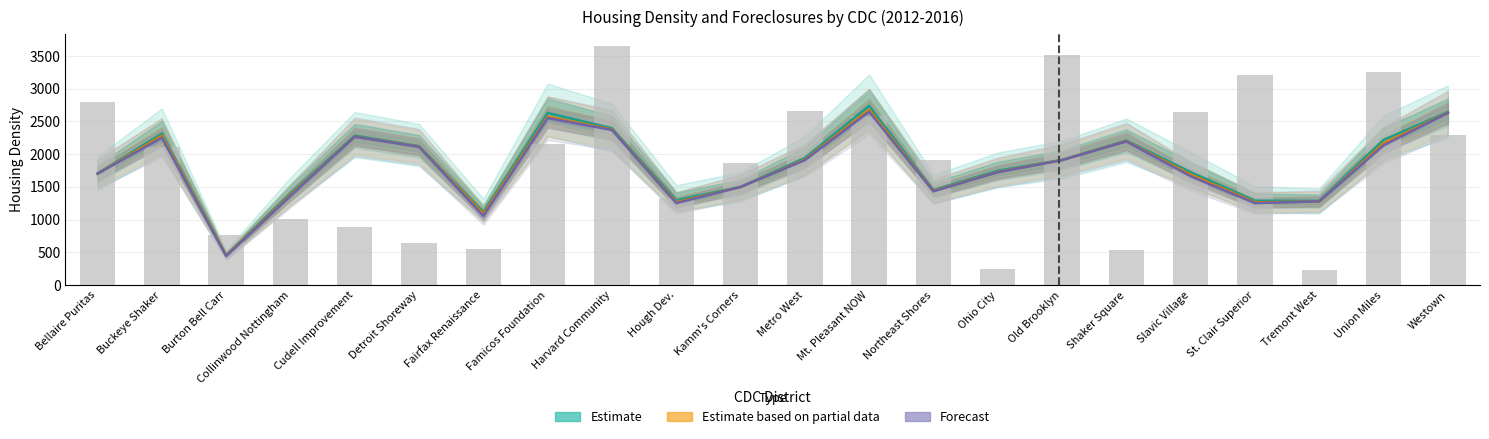

Reading left to right, what are all the values shown in this chart?

Estimate (Housing Density): 1706.2	2315.8	460.0	1402.8	2284.5	2122.8	1117.6	2631.0	2397.4	1298.6	1501.5	1943.7	2738.7	1455.0	1747.4	1914.4	2209.6	1726.5	1291.2	1286.3	2219.2	2644.3
Estimate based on partial data (2014): 1702.6	2282.3	454.0	1379.8	2269.9	2116.1	1090.6	2573.4	2379.2	1268.5	1498.8	1919.1	2680.6	1441.6	1729.8	1910.7	2201.0	1689.0	1266.0	1276.4	2167.4	2634.2
Forecast (2015-2016): 1702.5	2252.5	444.9	1364.7	2267.2	2113.0	1059.3	2552.2	2370.6	1253.8	1499.1	1909.2	2649.8	1433.7	1725.4	1909.2	2196.2	1663.3	1253.1	1280.5	2135.1	2631.0
Foreclosures 2012 (scaled): 2795.5	2114.4	772.6	1006.4	884.4	650.6	548.9	2155.0	3649.3	1331.7	1860.2	2653.1	2582.0	1911.1	244.0	3517.2	538.8	2643.0	3212.2	233.8	3263.1	2297.4